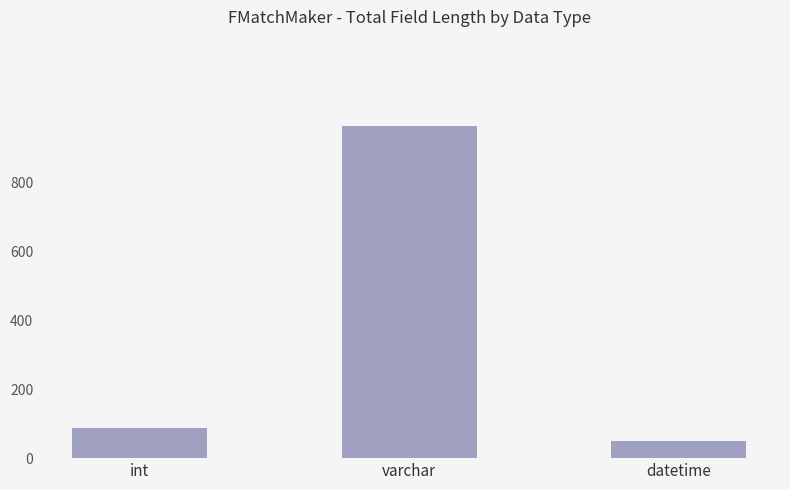

What is the sum of the values at varchar and int?

1053